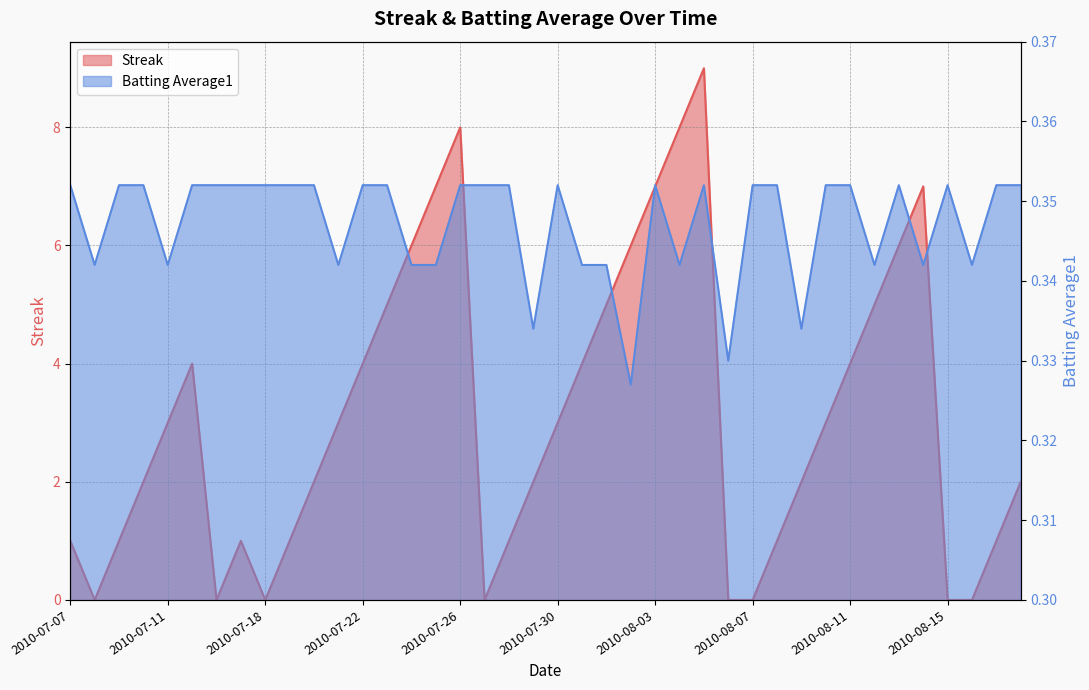

At which label is Batting Average1 closest to 0?

2010-08-02